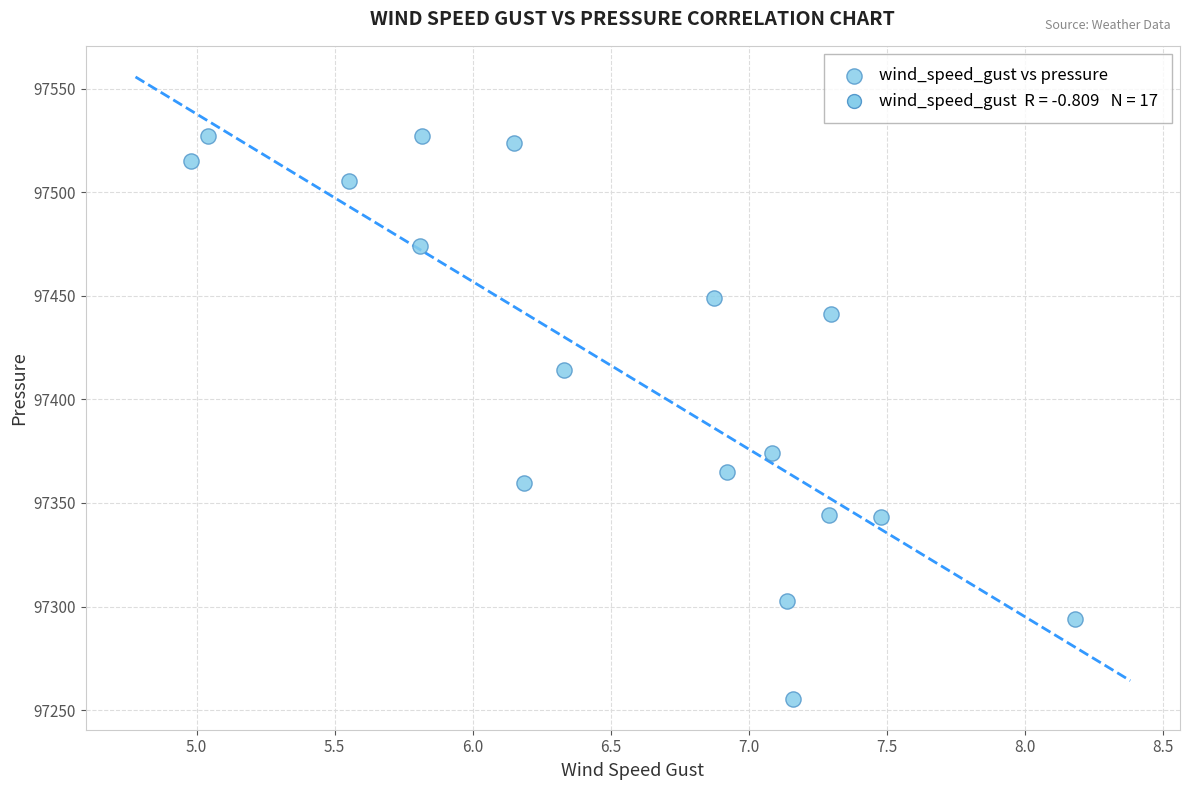

What is the range of X values (max minus min)?

3.2